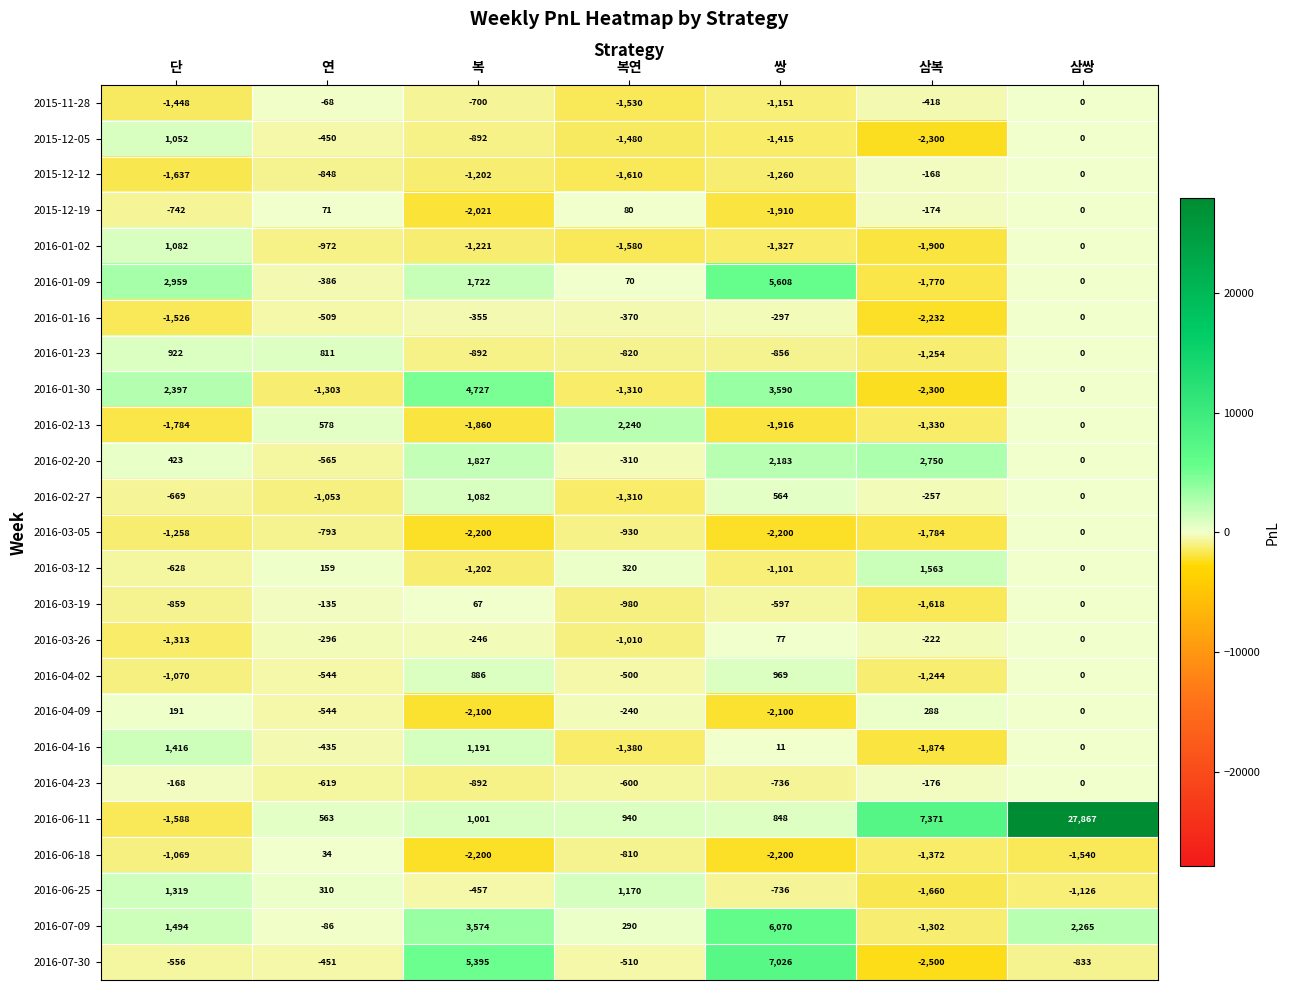

What is the sum of the 2016-06-25 values at 복 and 연?

-147